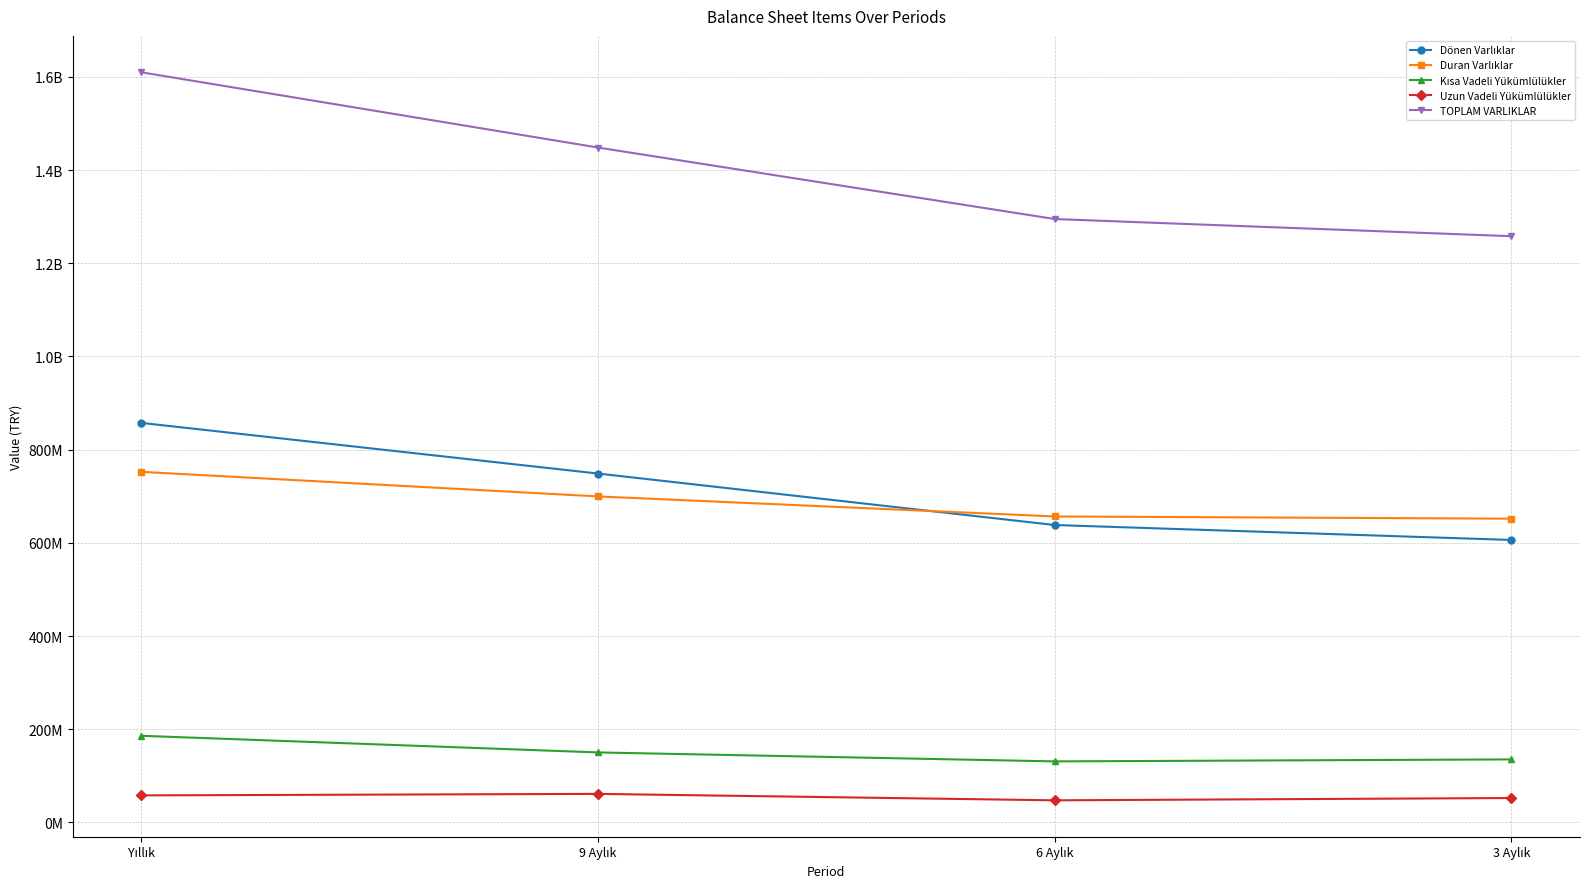

Which has a higher value, 3 Aylık or Yıllık?

Yıllık